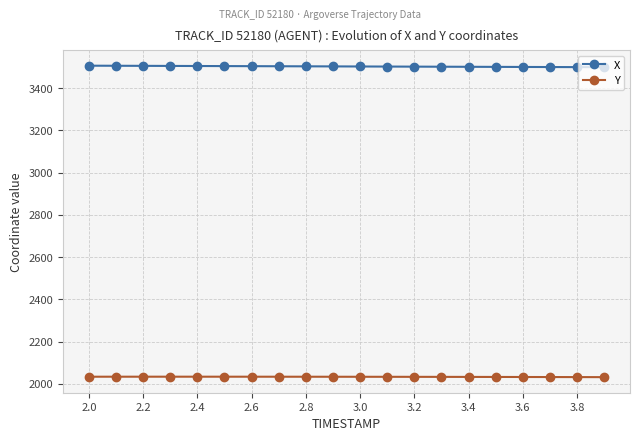

At how many categories does at least one series exceed 3250?

20